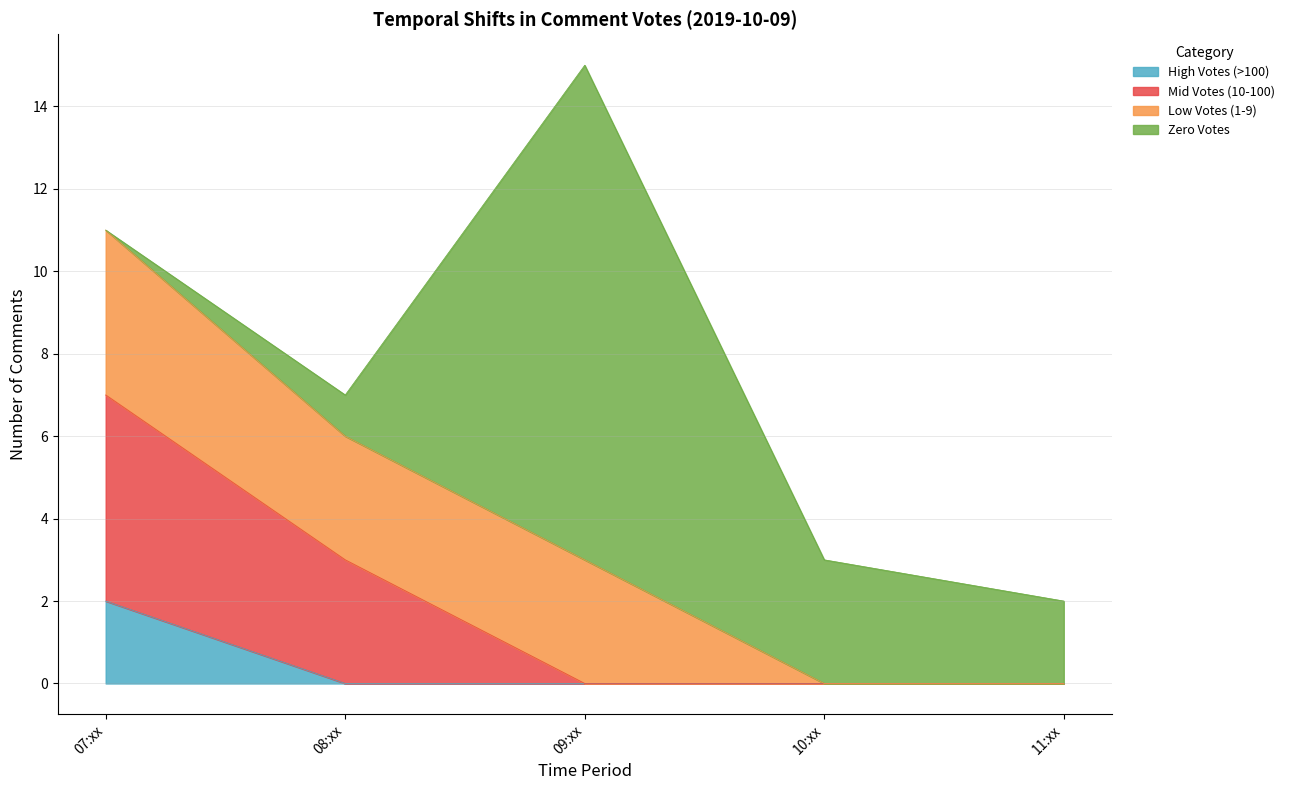

At which label does High Votes (>100) reach its peak?

07:xx